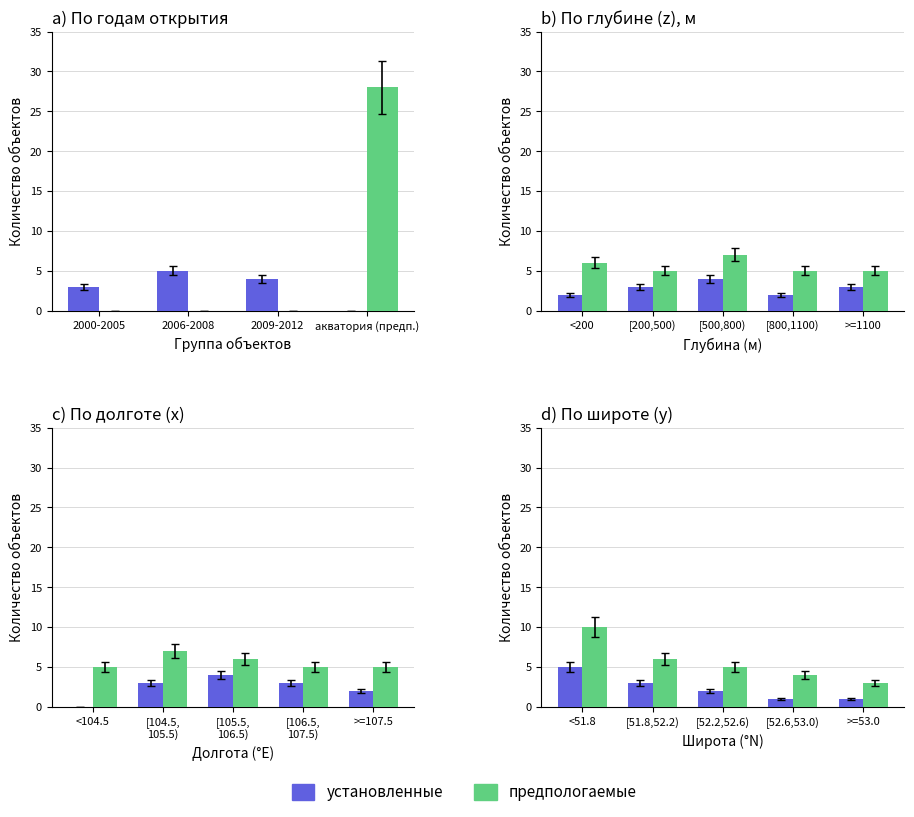

Count the number of categories in the chart.

5